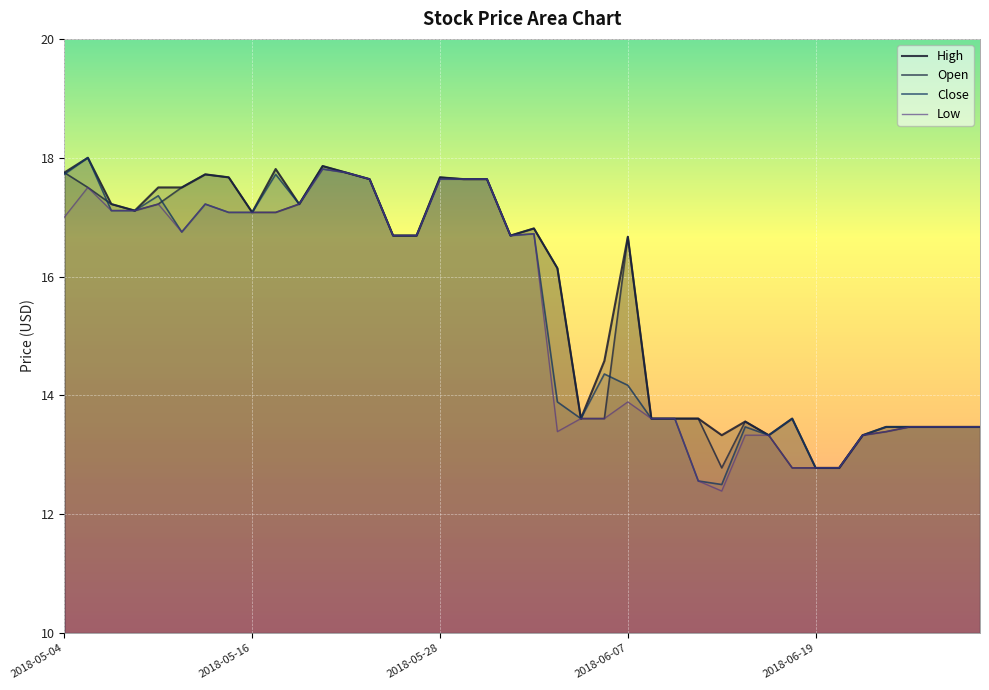

True or false: Low and Open intersect in this chart.

False